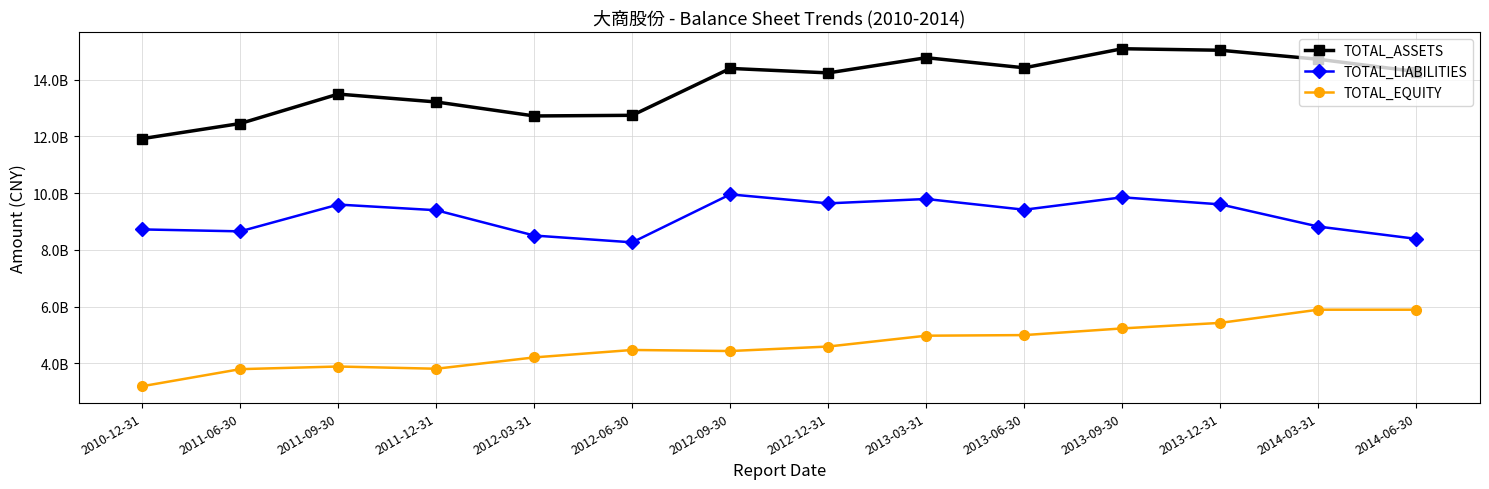

True or false: TOTAL_EQUITY and TOTAL_LIABILITIES cross at least once.

False